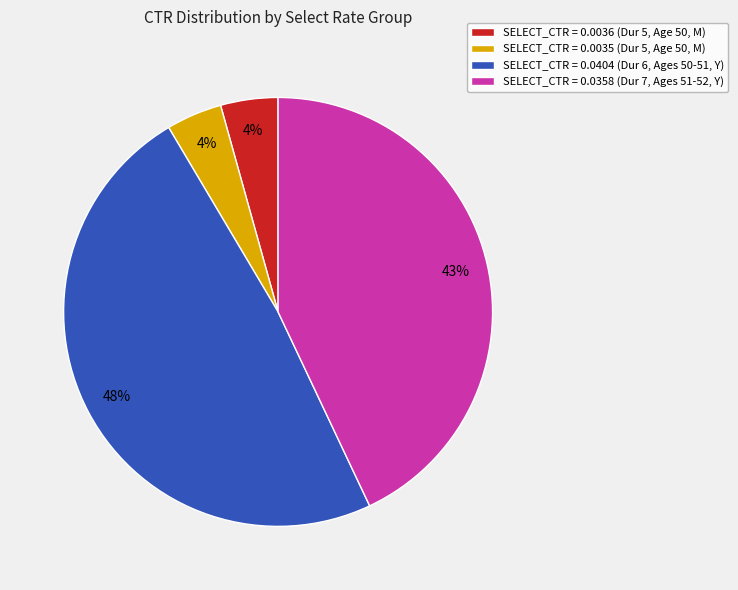

To the nearest percent, what is the difference between the largest and smallest slice percentages?

44%